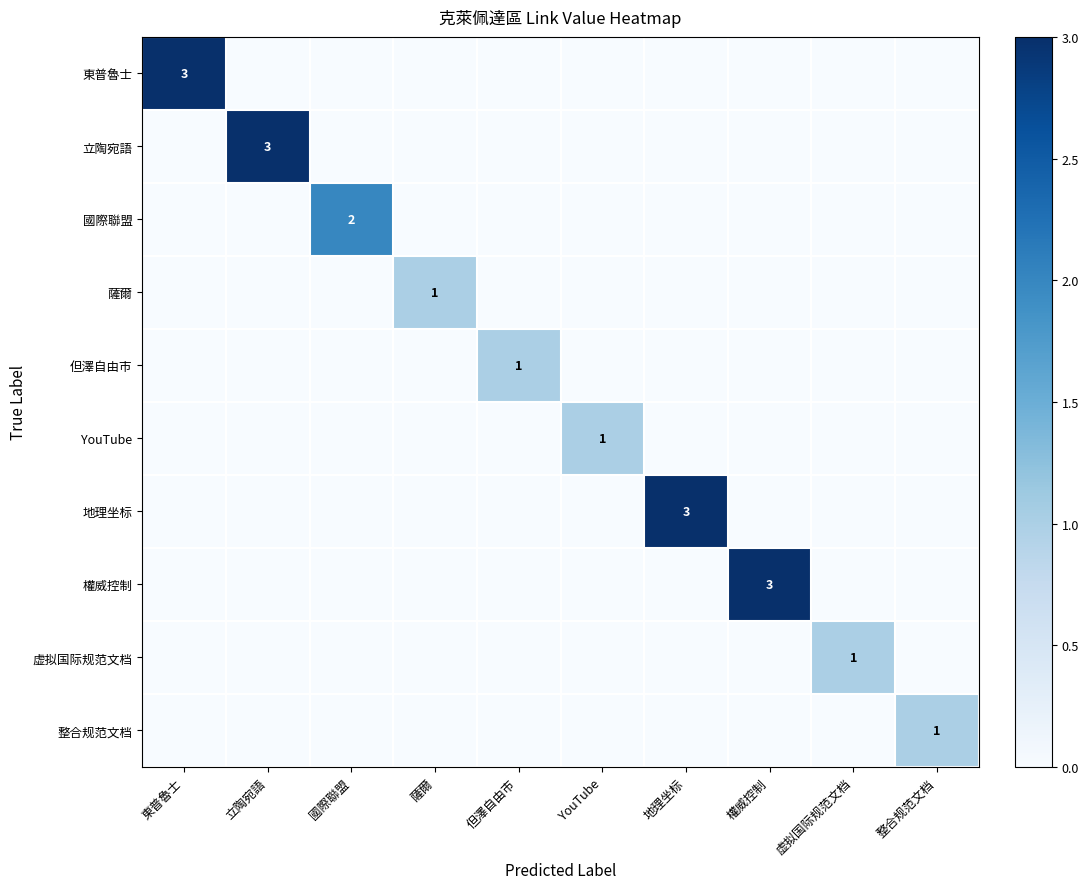

The 東普魯士 series shows 3 at 東普魯士. True or false?

True